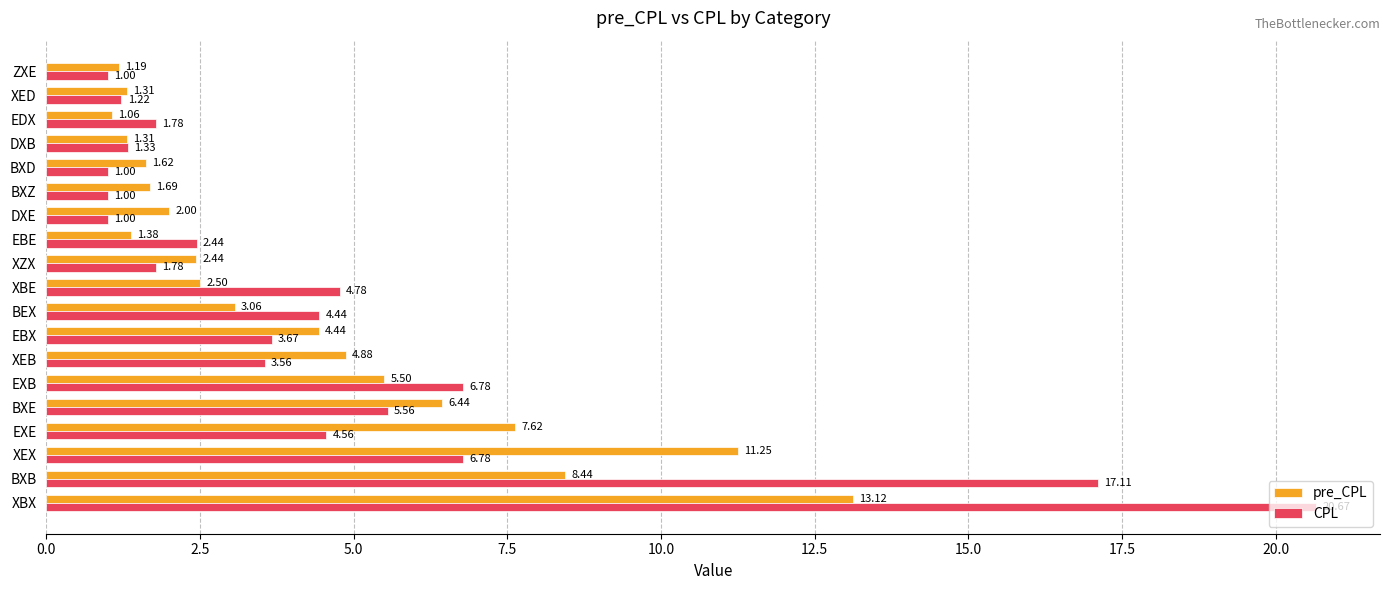

What is the difference between the second highest and minimum values in the CPL series?

16.1